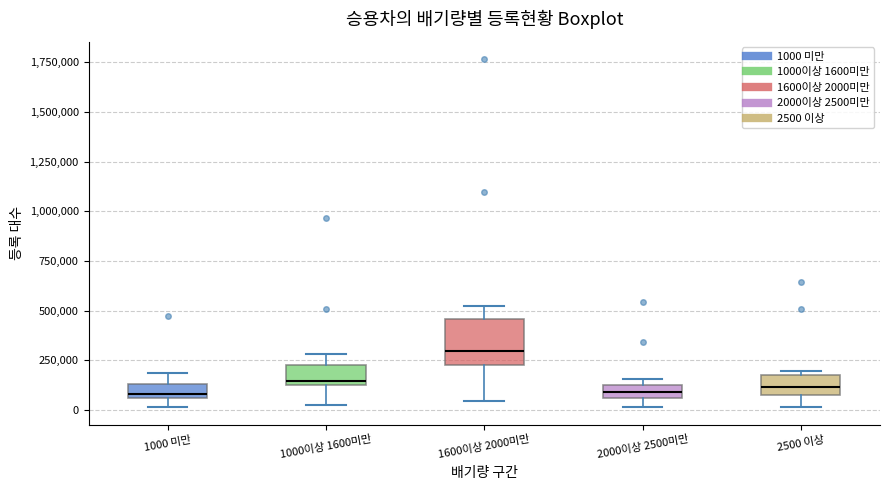

Which box is the tallest, from its lower edge to its upper edge?

1600이상 2000미만